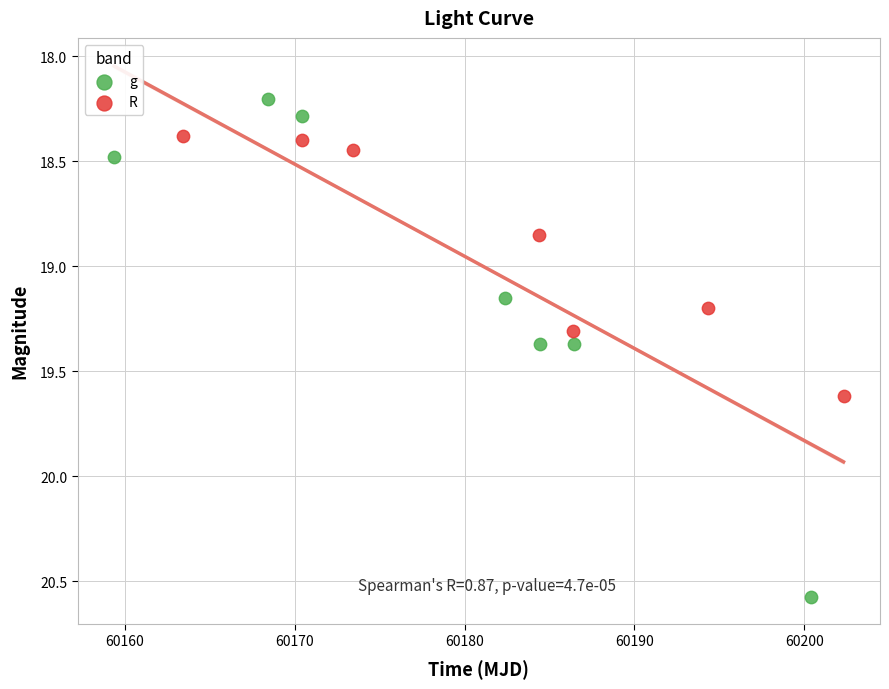

Which series has the largest Y range (max minus min)?

g